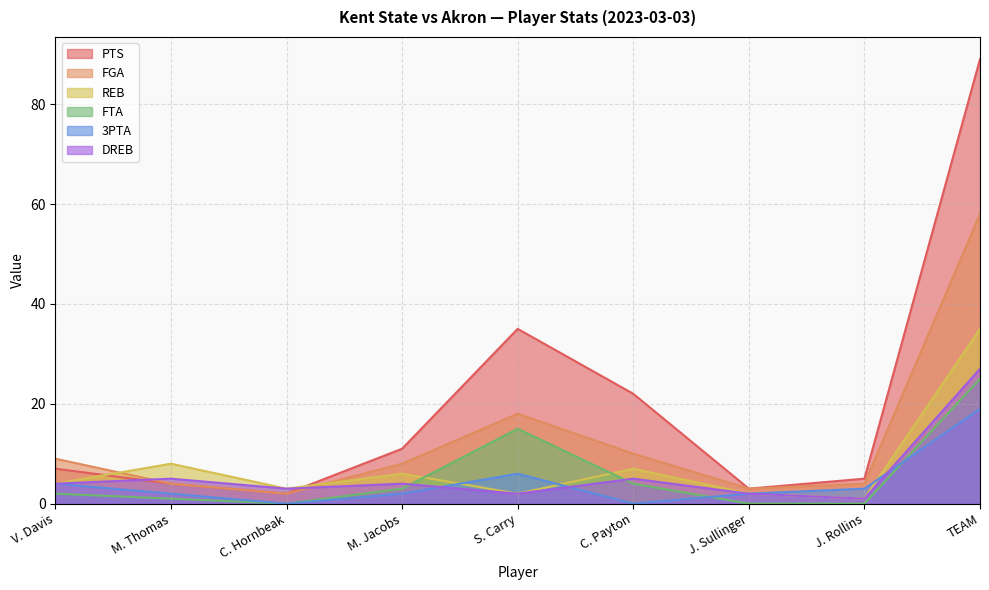

True or false: PTS and FGA intersect in this chart.

False